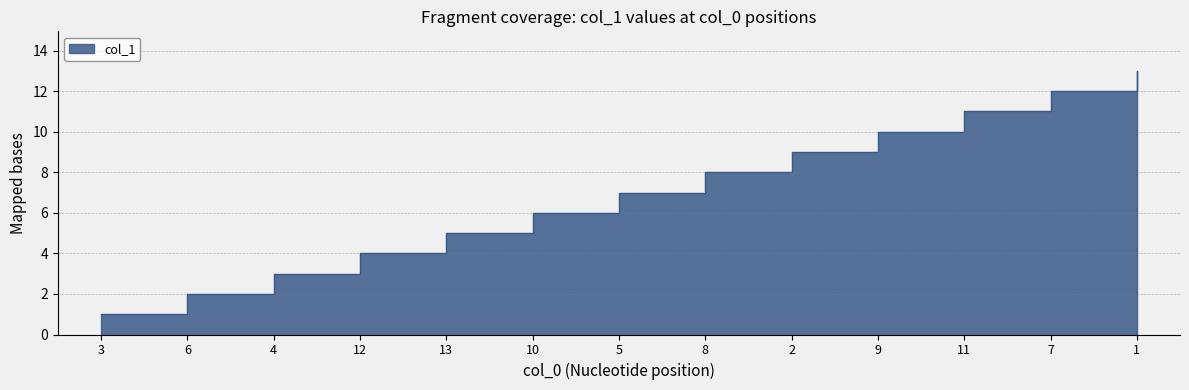

How many categories are shown in the chart?

13